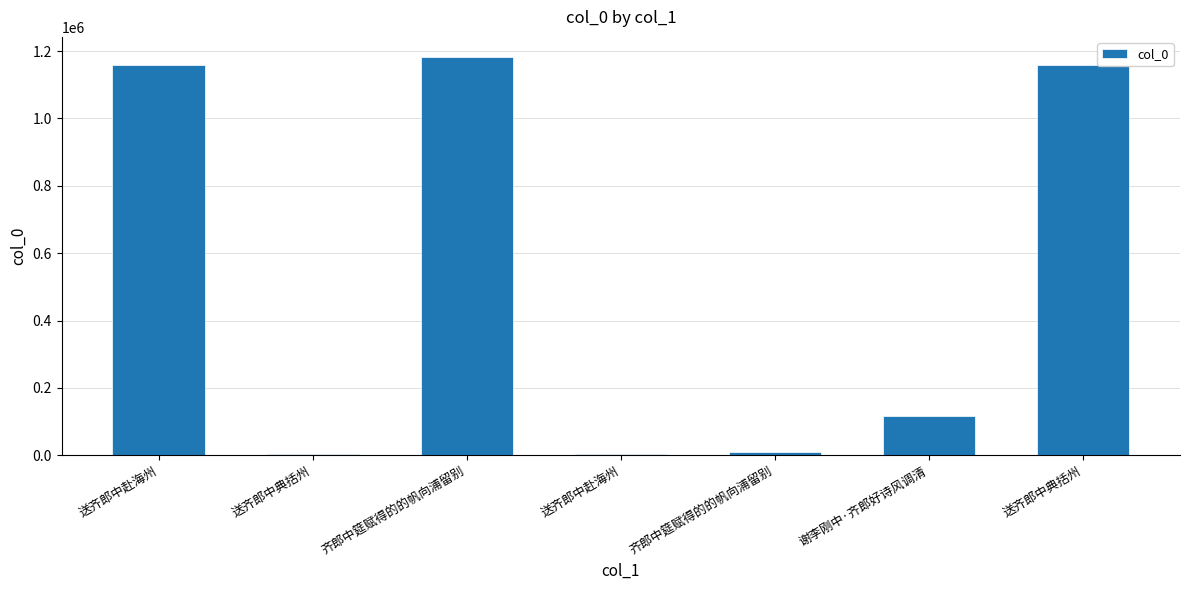

How many values are below 116085?

3